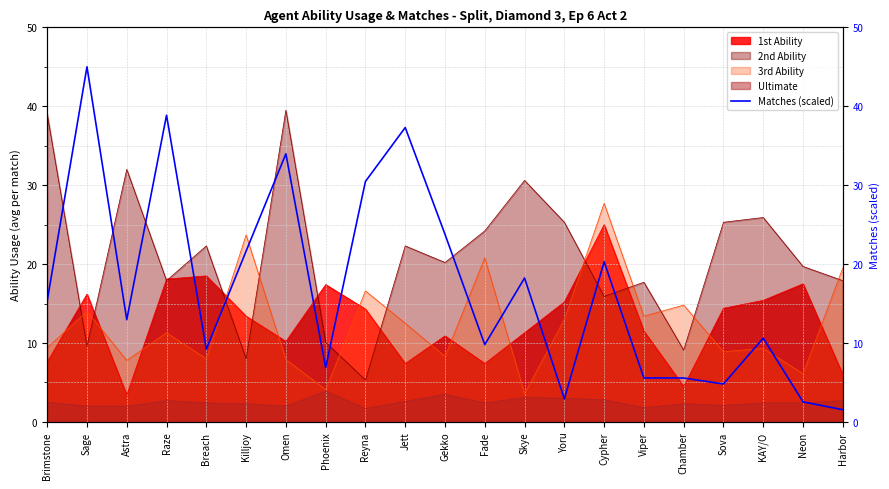

At which category does the chart reach its peak across all series?

Sage